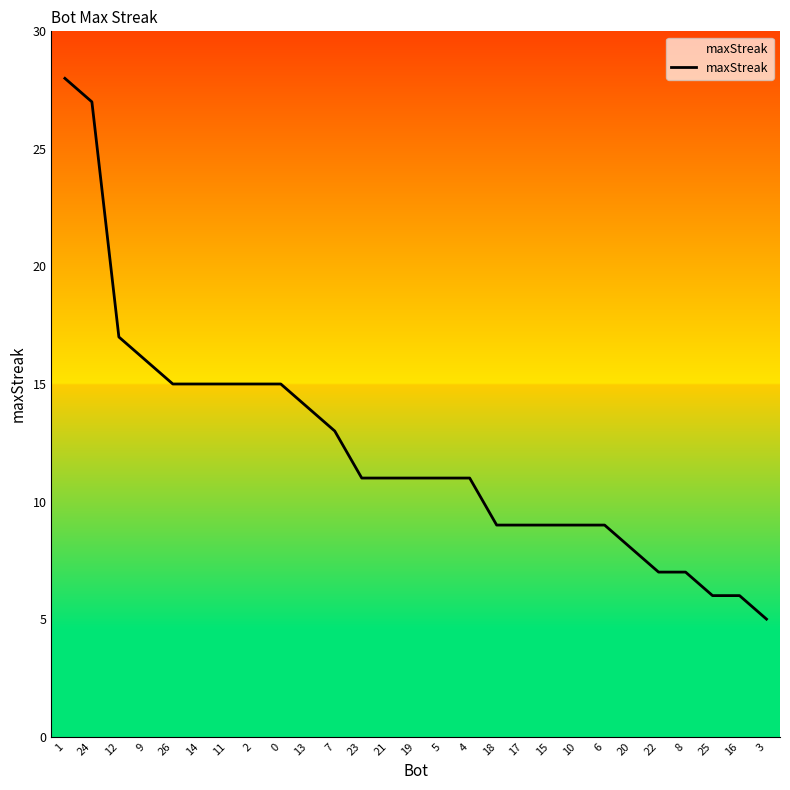

What is the ratio of the value at 9 to the value at 12?

0.9